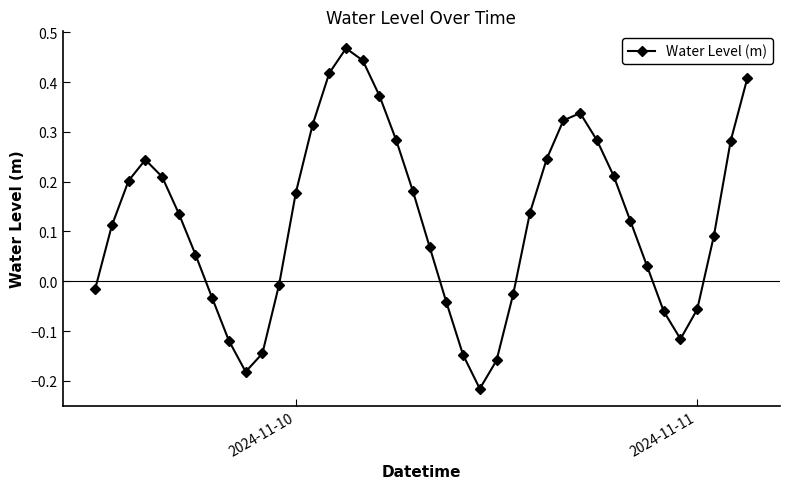

What is the difference between the second highest and second lowest values?

0.6